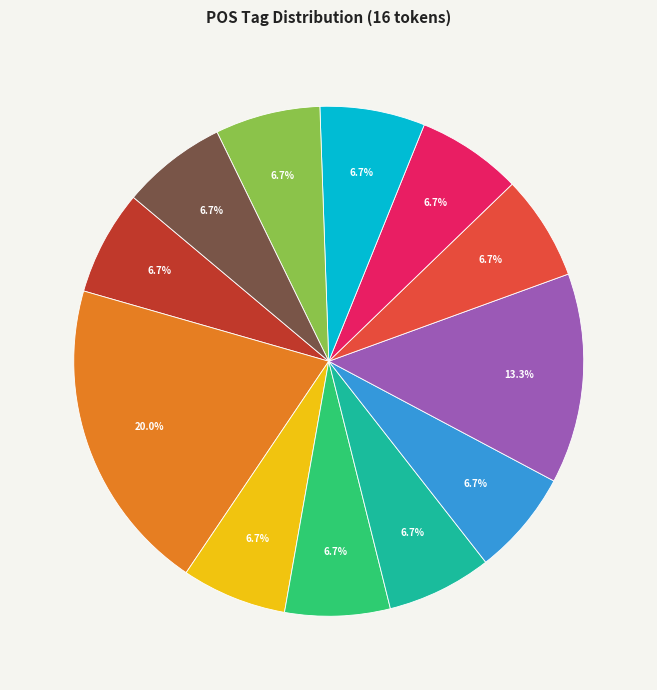

Is there a majority slice in this chart?

No